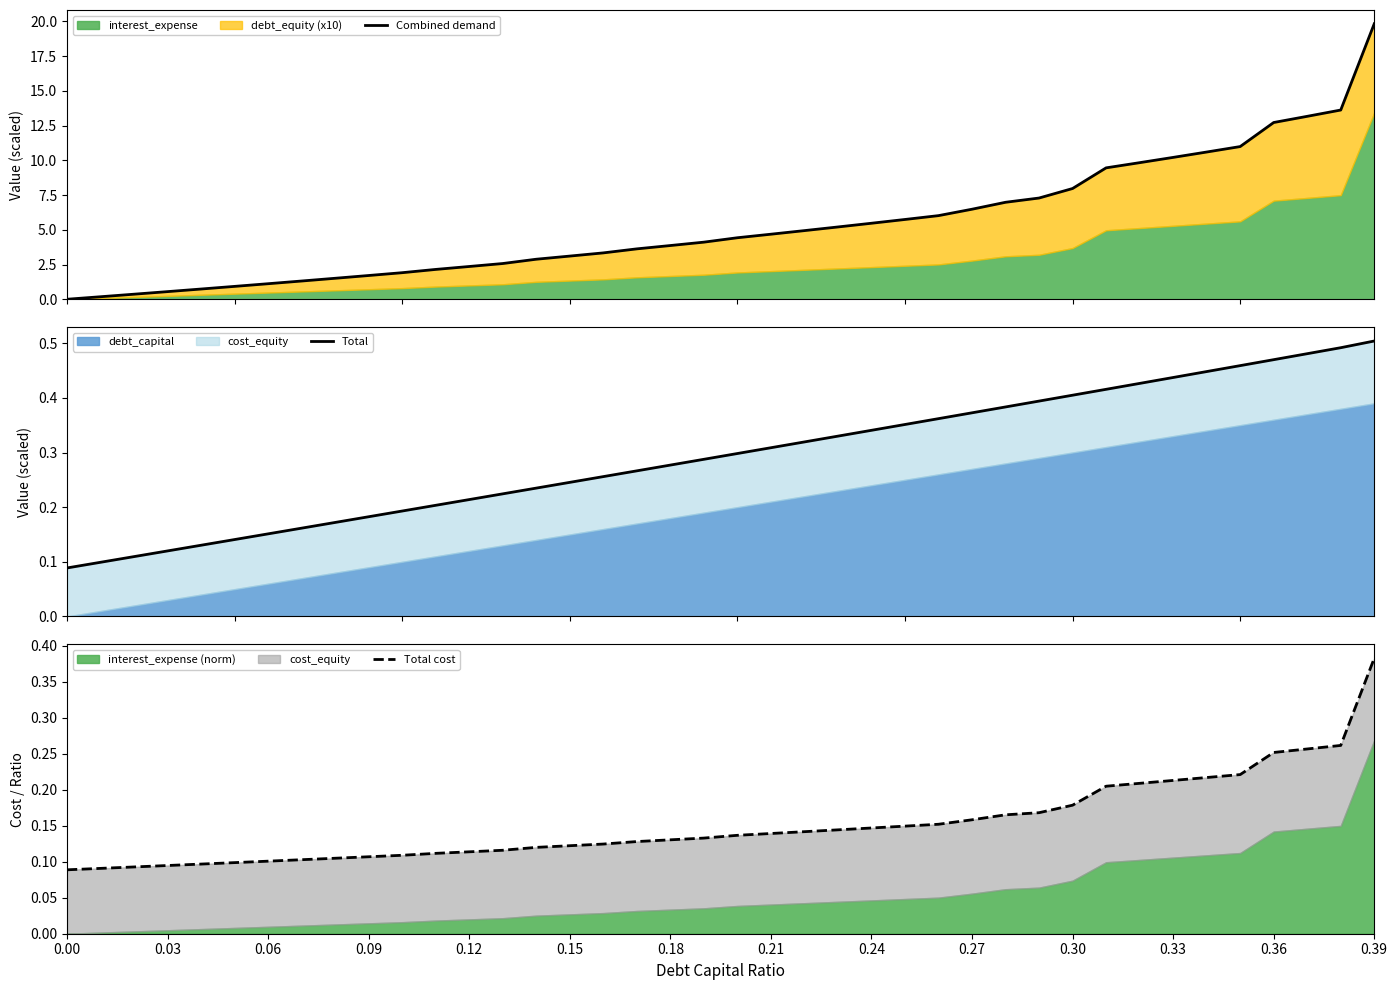

At how many categories does at least one series exceed 12?

4